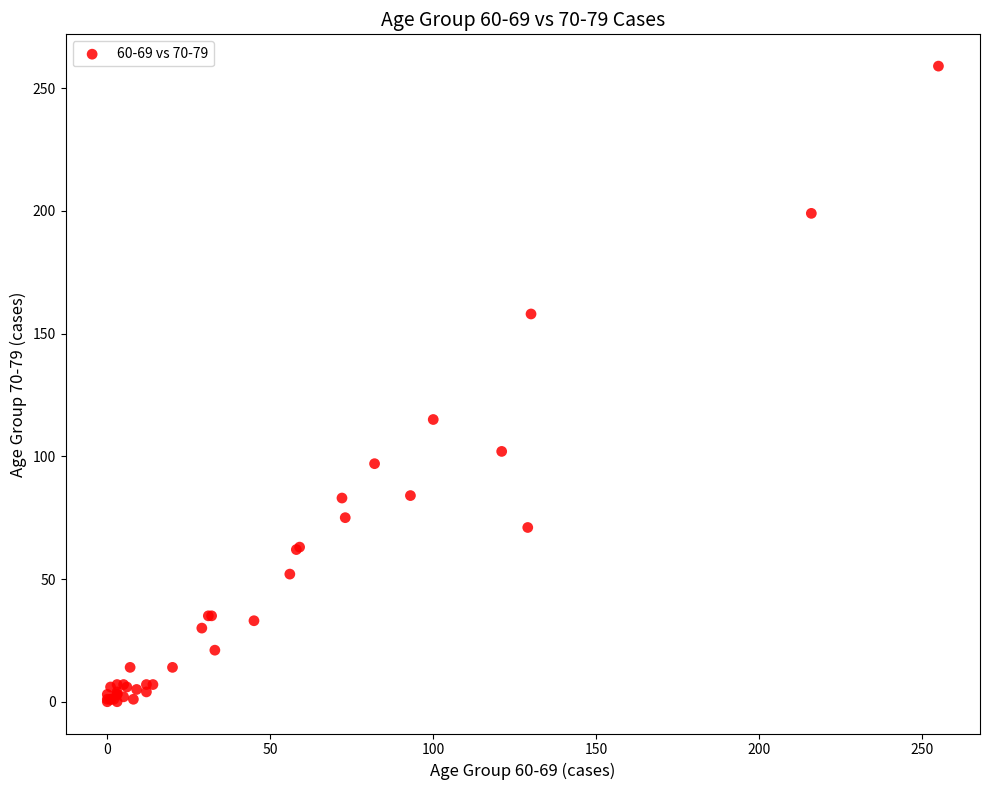

What Y value in the scatter plot is closest to 129?

115